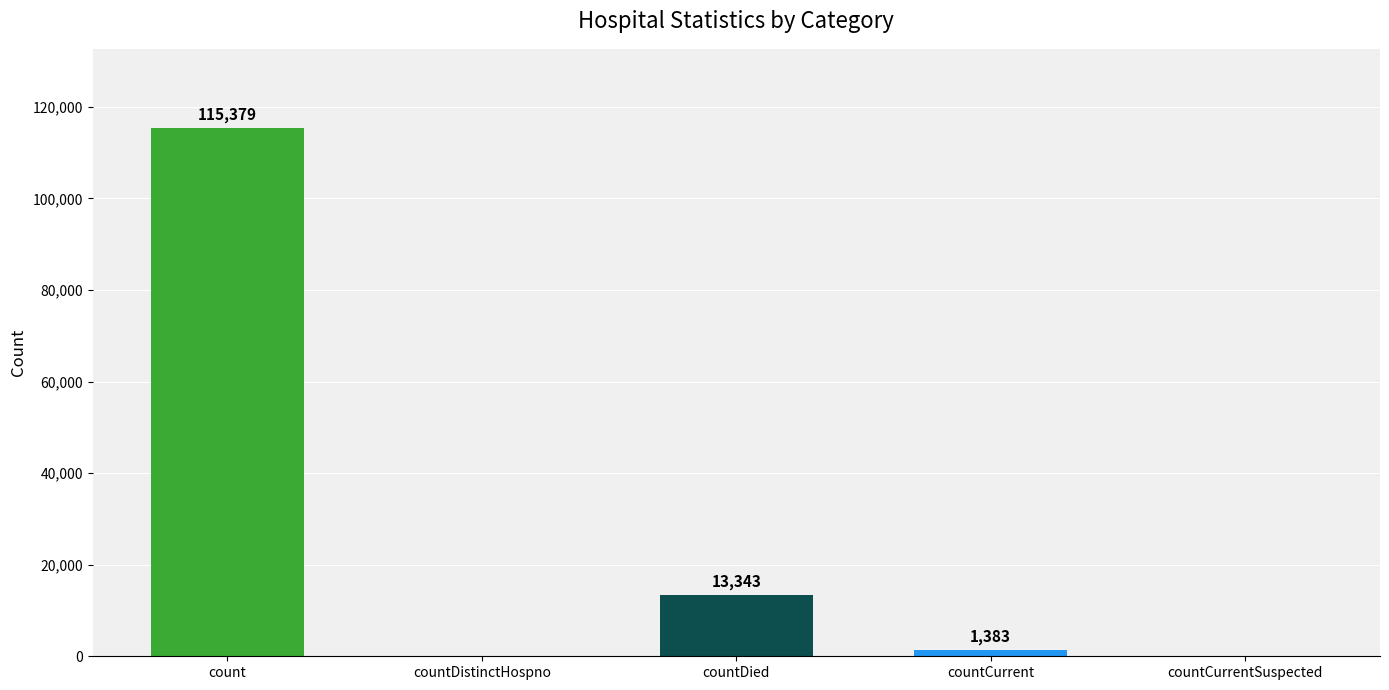

What is the sum of all values?

130105